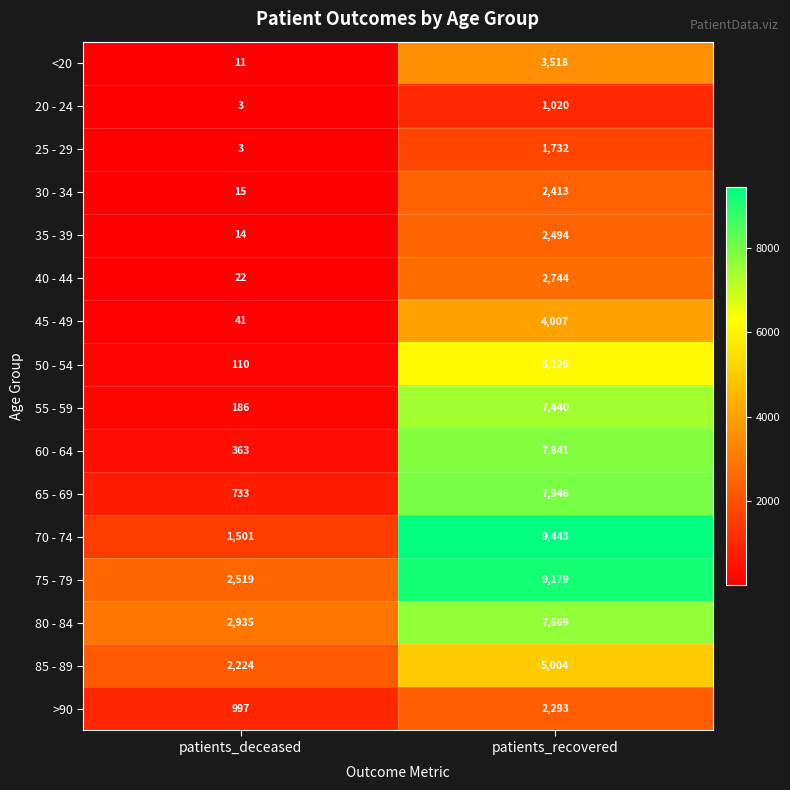

Count the number of categories in the chart.

2